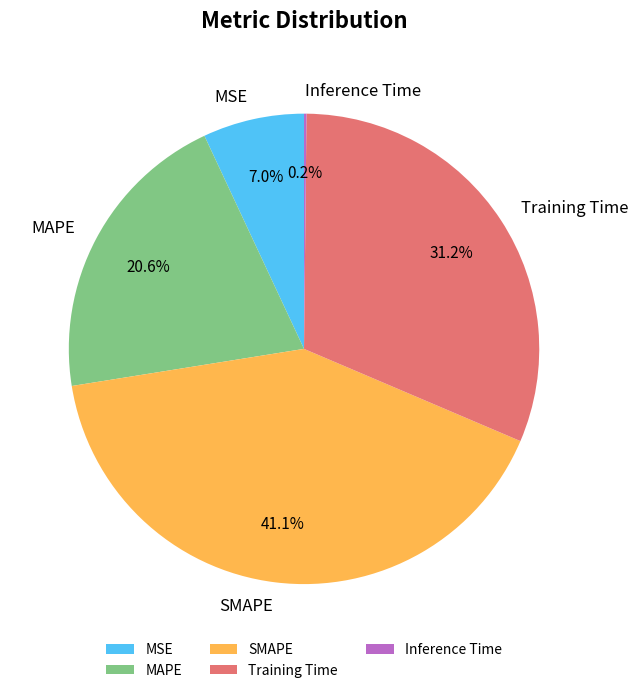

Is MSE the majority of the pie?

No